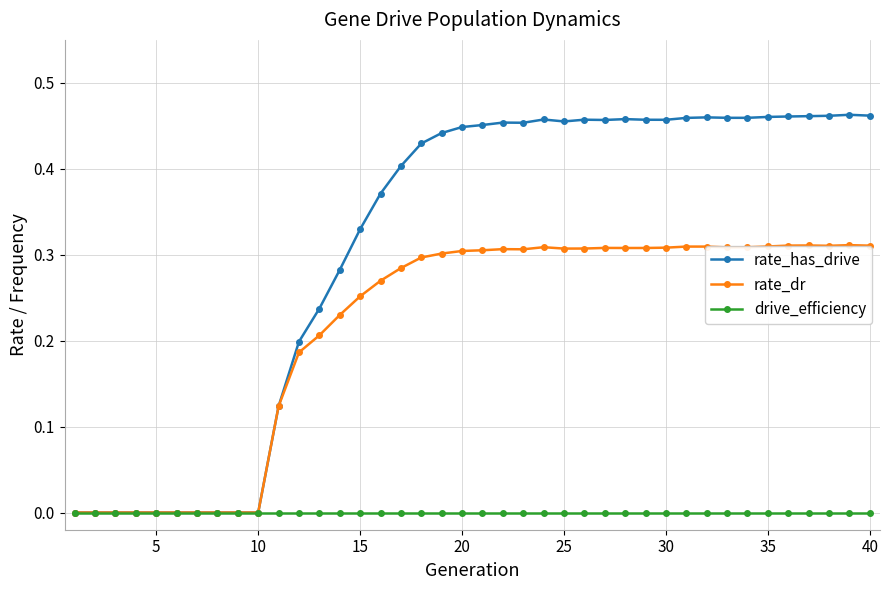

True or false: rate_dr has more than 2 points higher than both neighbors.

True